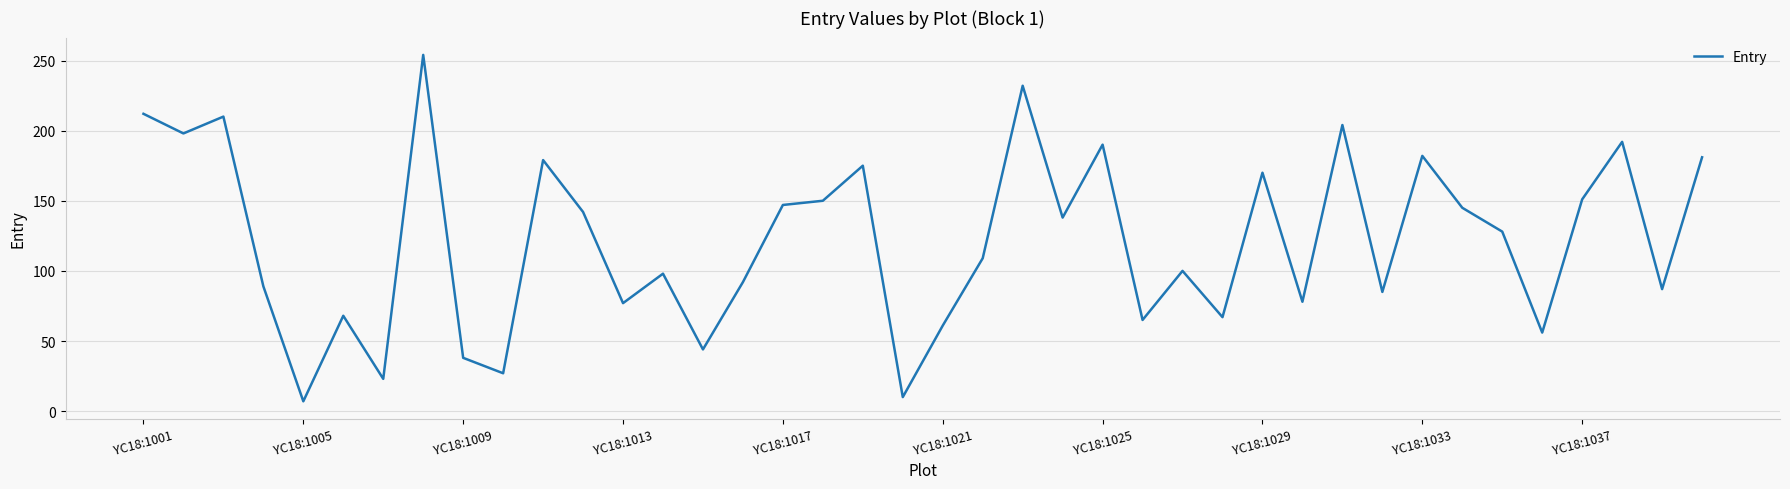

What is the difference between the maximum and minimum values?

247